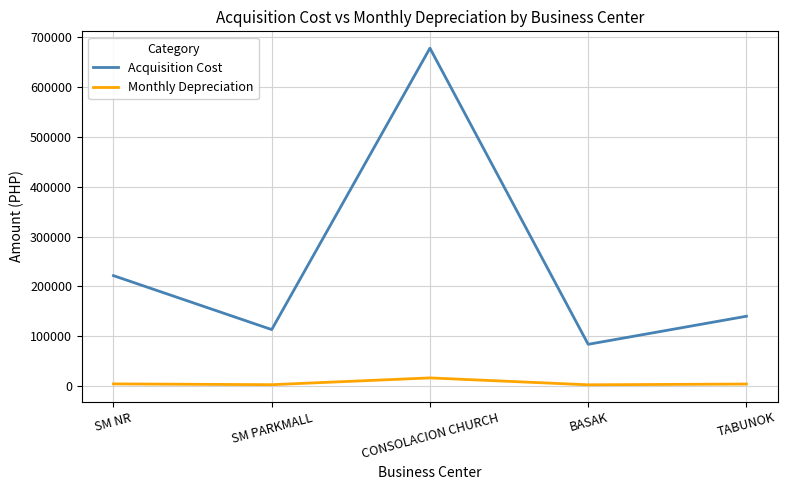

What are all the series names shown in the legend?

Acquisition Cost, Monthly Depreciation